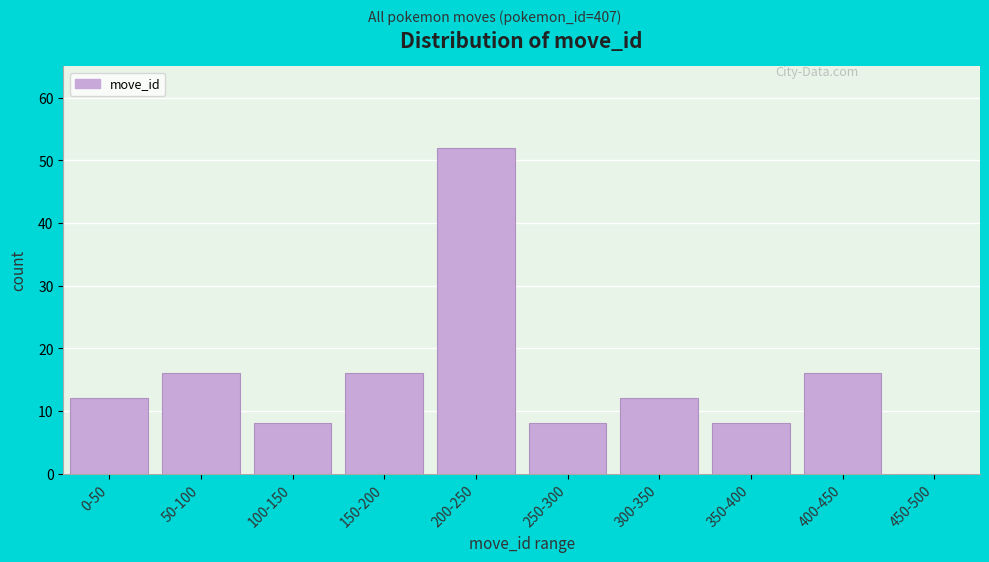

Reading left to right, what are all the values shown in this chart?

0-50=12	50-100=16	100-150=8	150-200=16	200-250=52	250-300=8	300-350=12	350-400=8	400-450=16	450-500=0